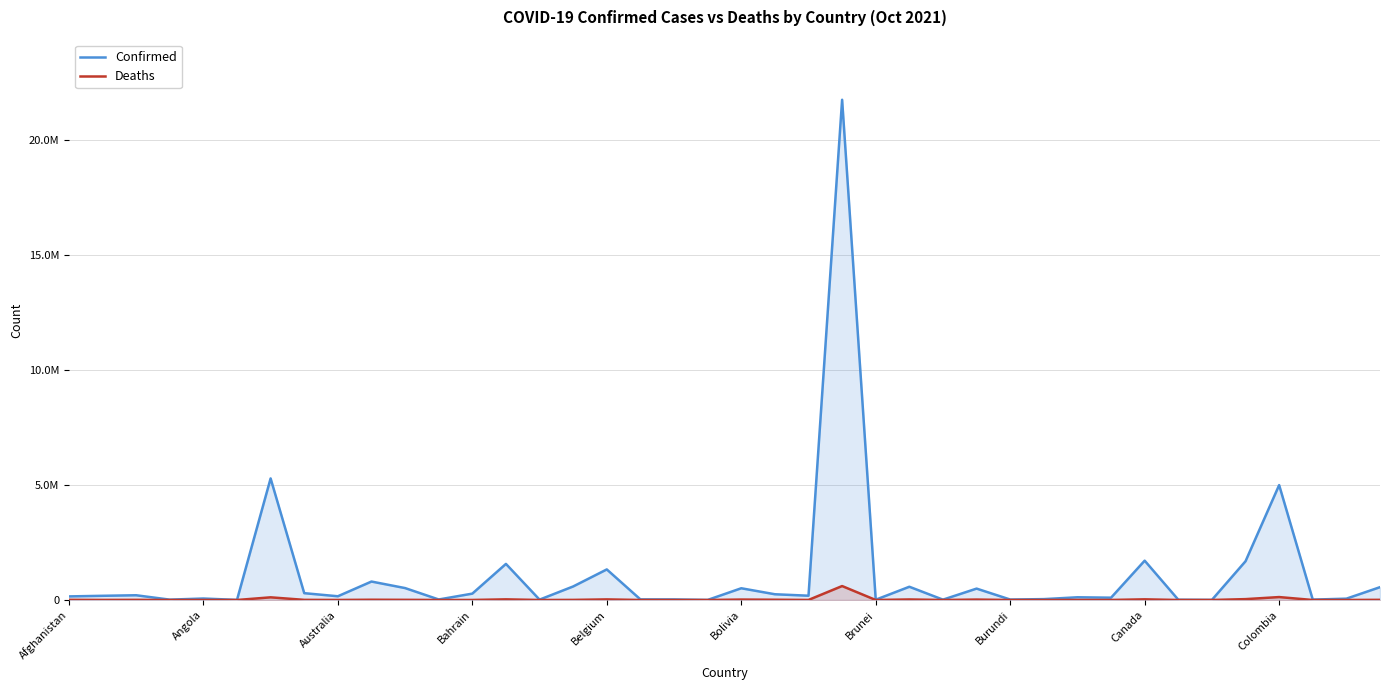

What is the difference between the Deaths values at 39 and 33?

6883